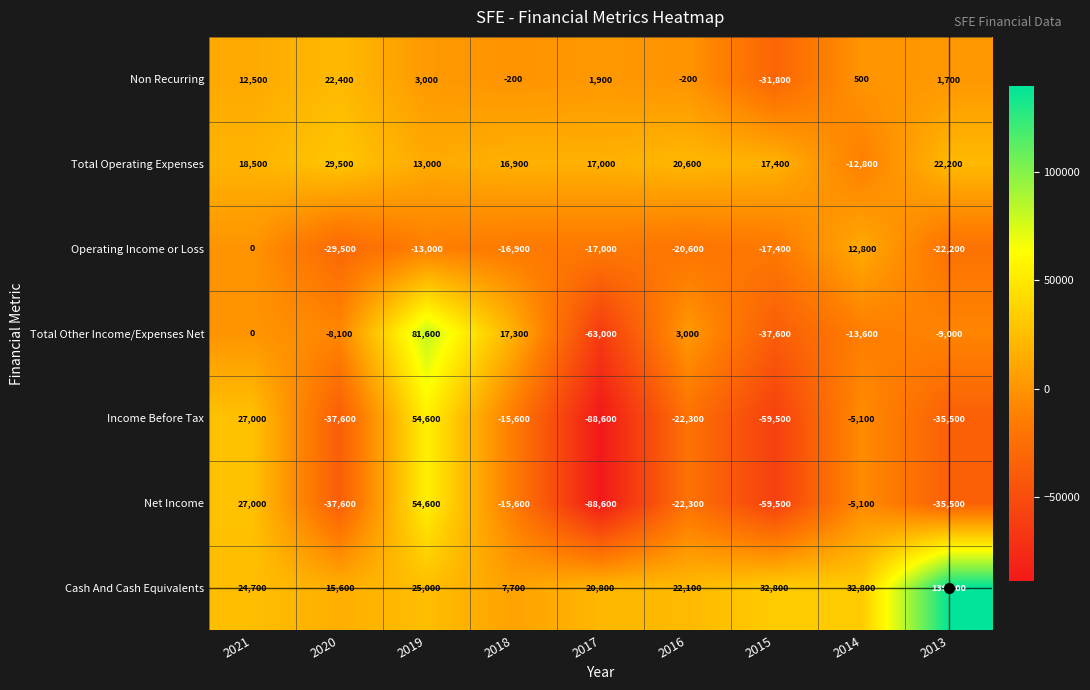

What value does the Net Income series have at 2015, to the nearest 50?

-59500